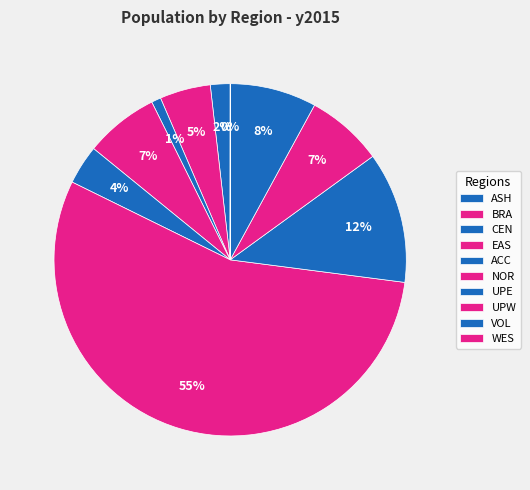

To the nearest percent, what percentage of the pie is ASH?

2%